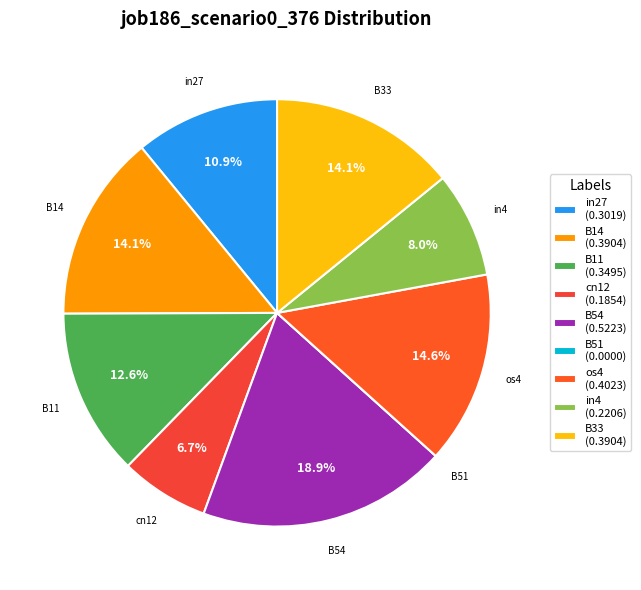

To the nearest percent, what is the difference between the os4 and in4 slice percentages?

7%